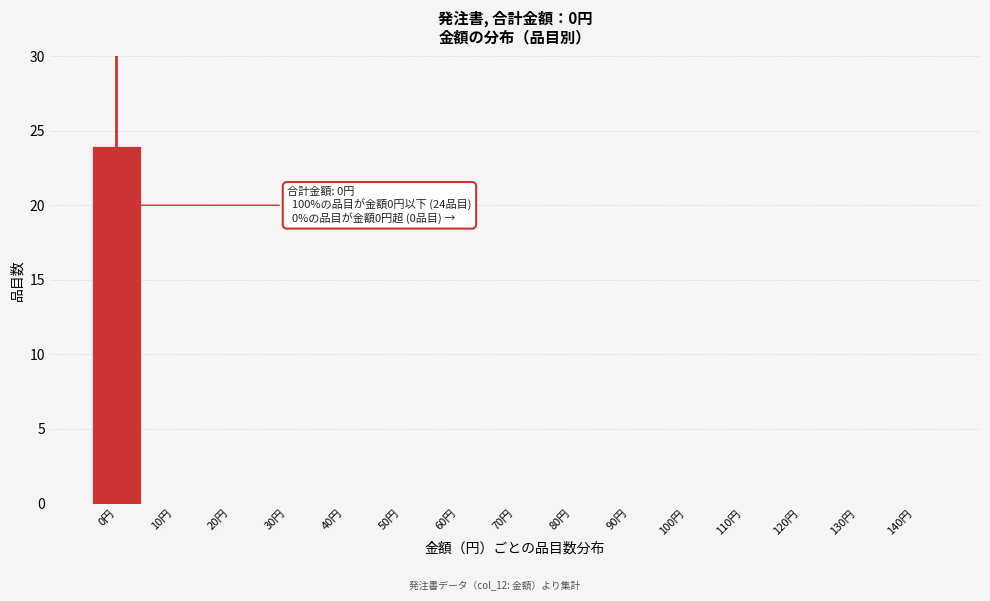

Reading left to right, what are all the values shown in this chart?

0円=24	10円=0	20円=0	30円=0	40円=0	50円=0	60円=0	70円=0	80円=0	90円=0	100円=0	110円=0	120円=0	130円=0	140円=0